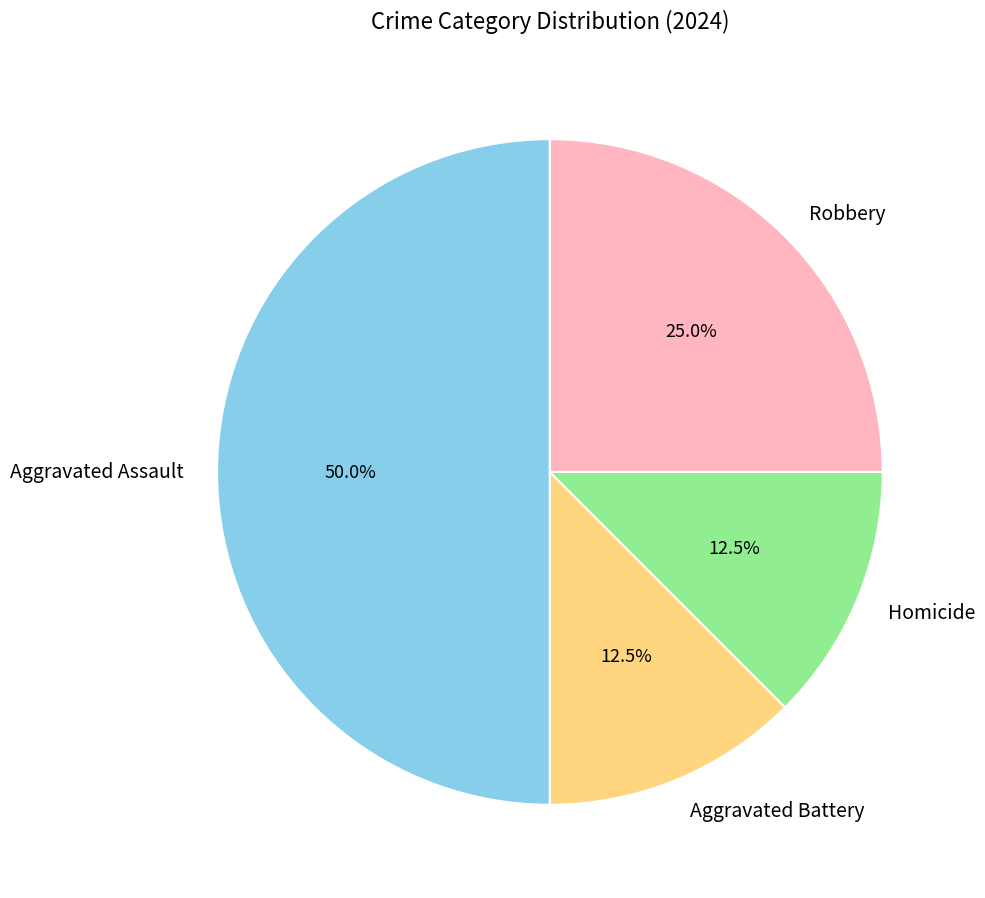

To the nearest percent, what is the combined percentage of Aggravated Assault and Homicide?

62%